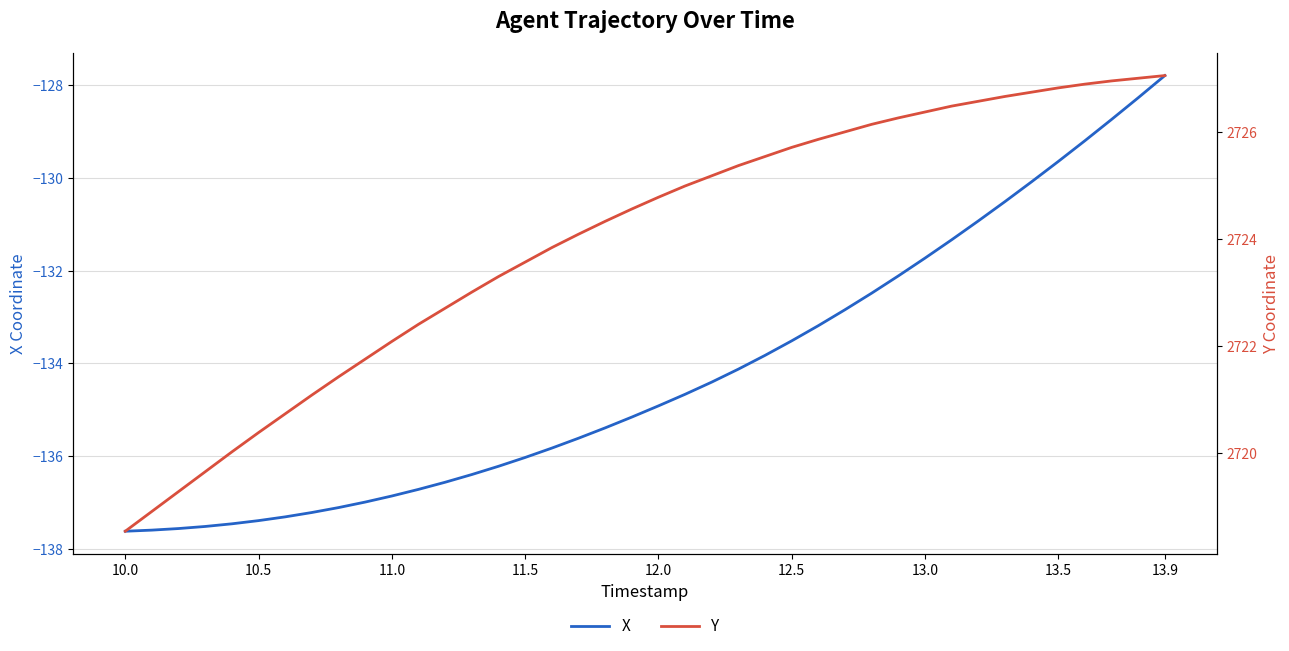

What are all the series names shown in the legend?

X, Y